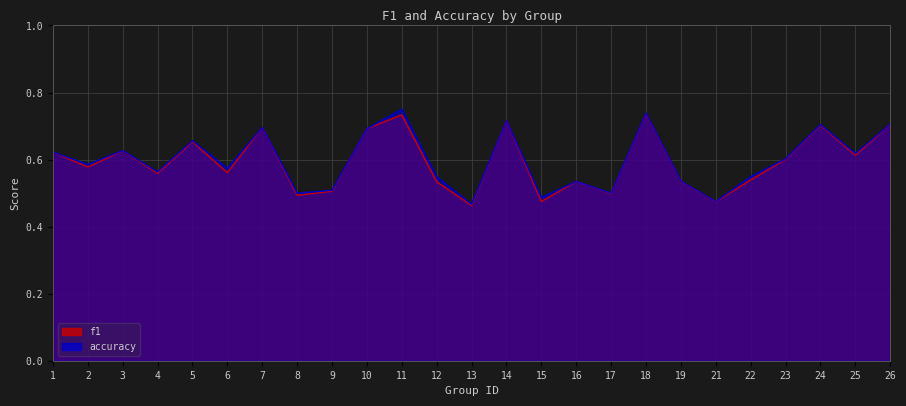

True or false: f1 has more than 0 points higher than both neighbors.

True